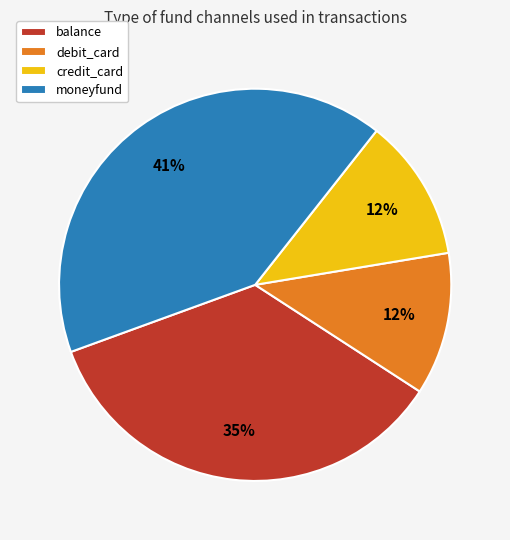

How many slices are in this pie chart?

4